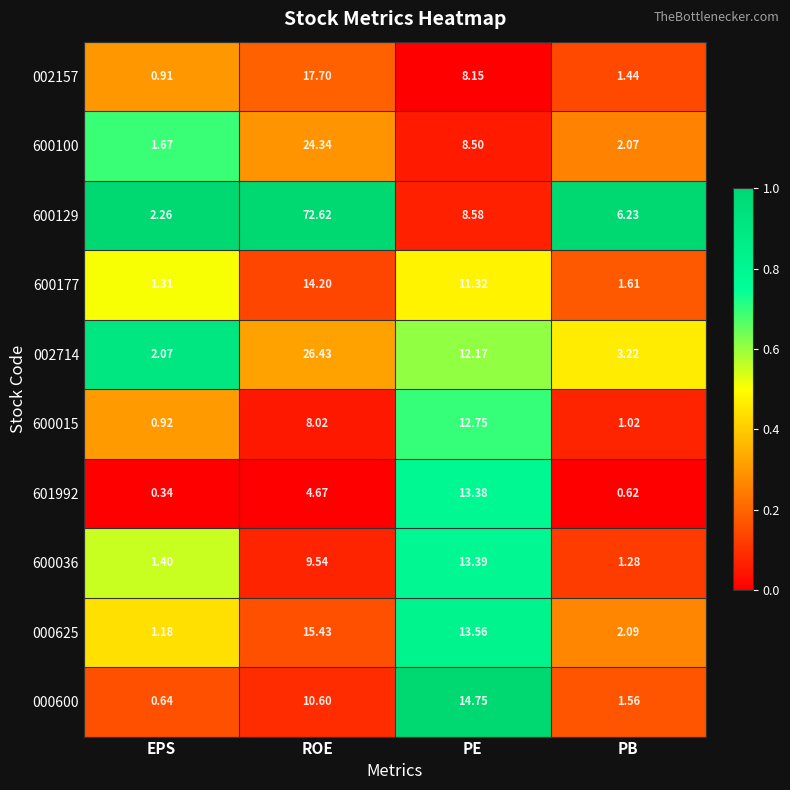

What is the maximum value shown in the chart?

72.6